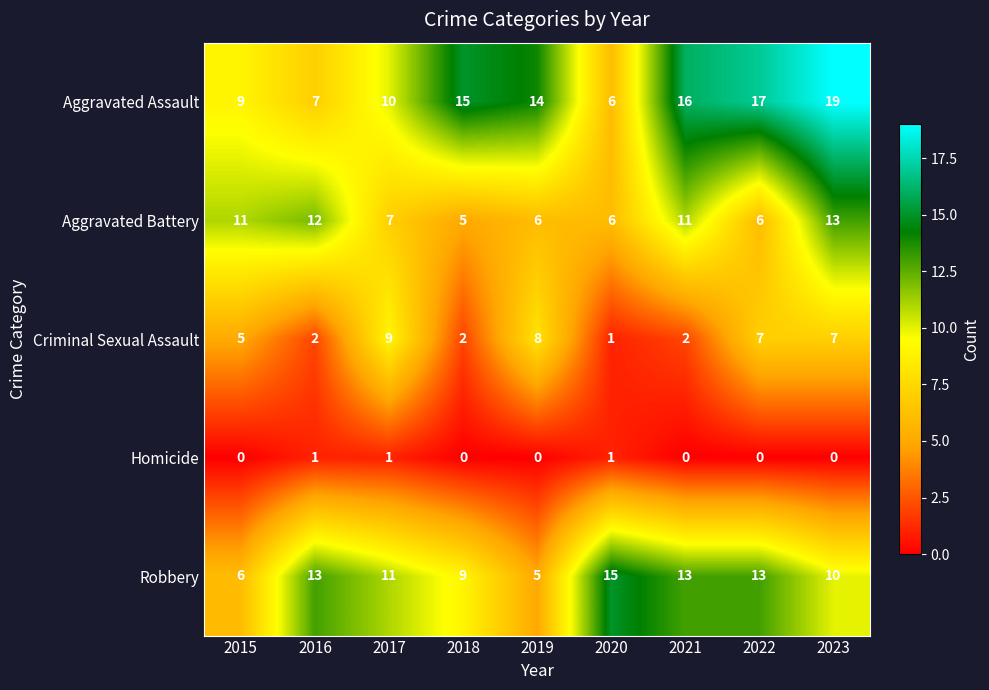

What is the total value across all series at 2021?

42